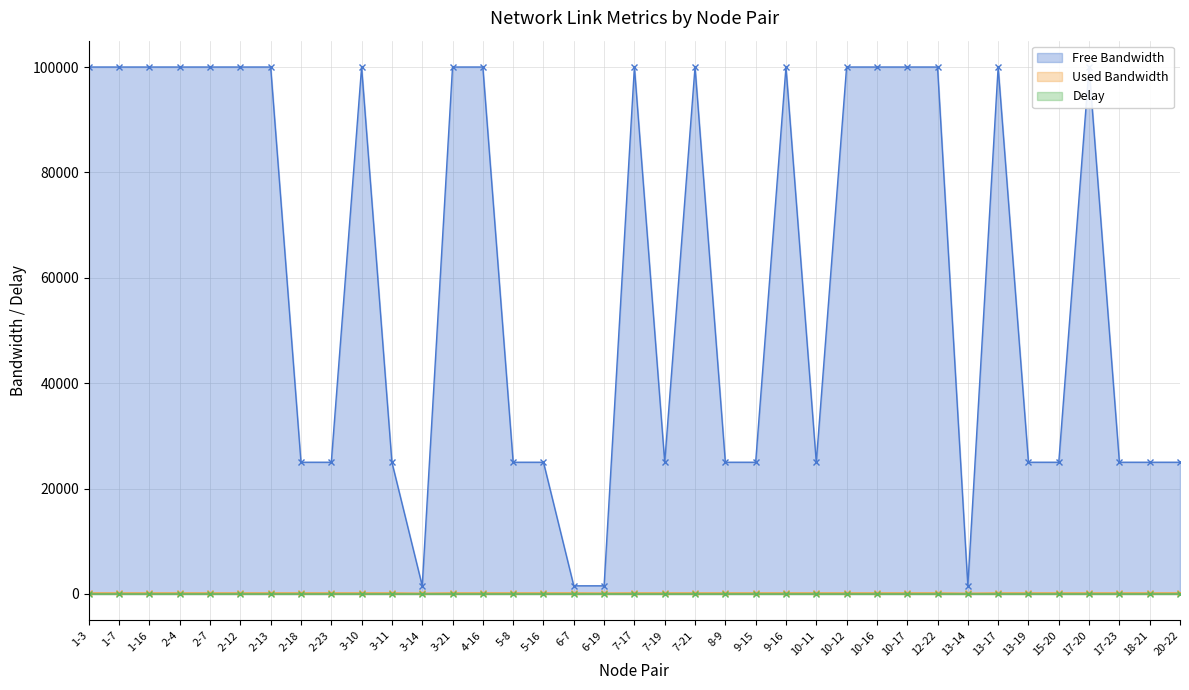

What is the average value of the free_bw series?

60978.2